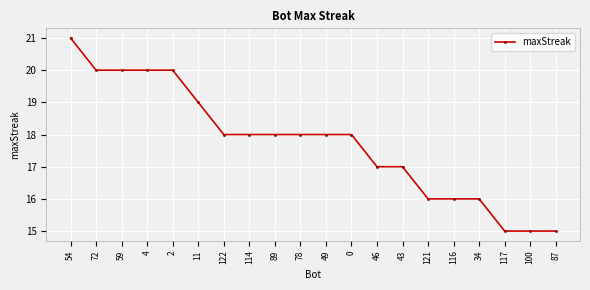

Count the values in the range 16 to 20.

16